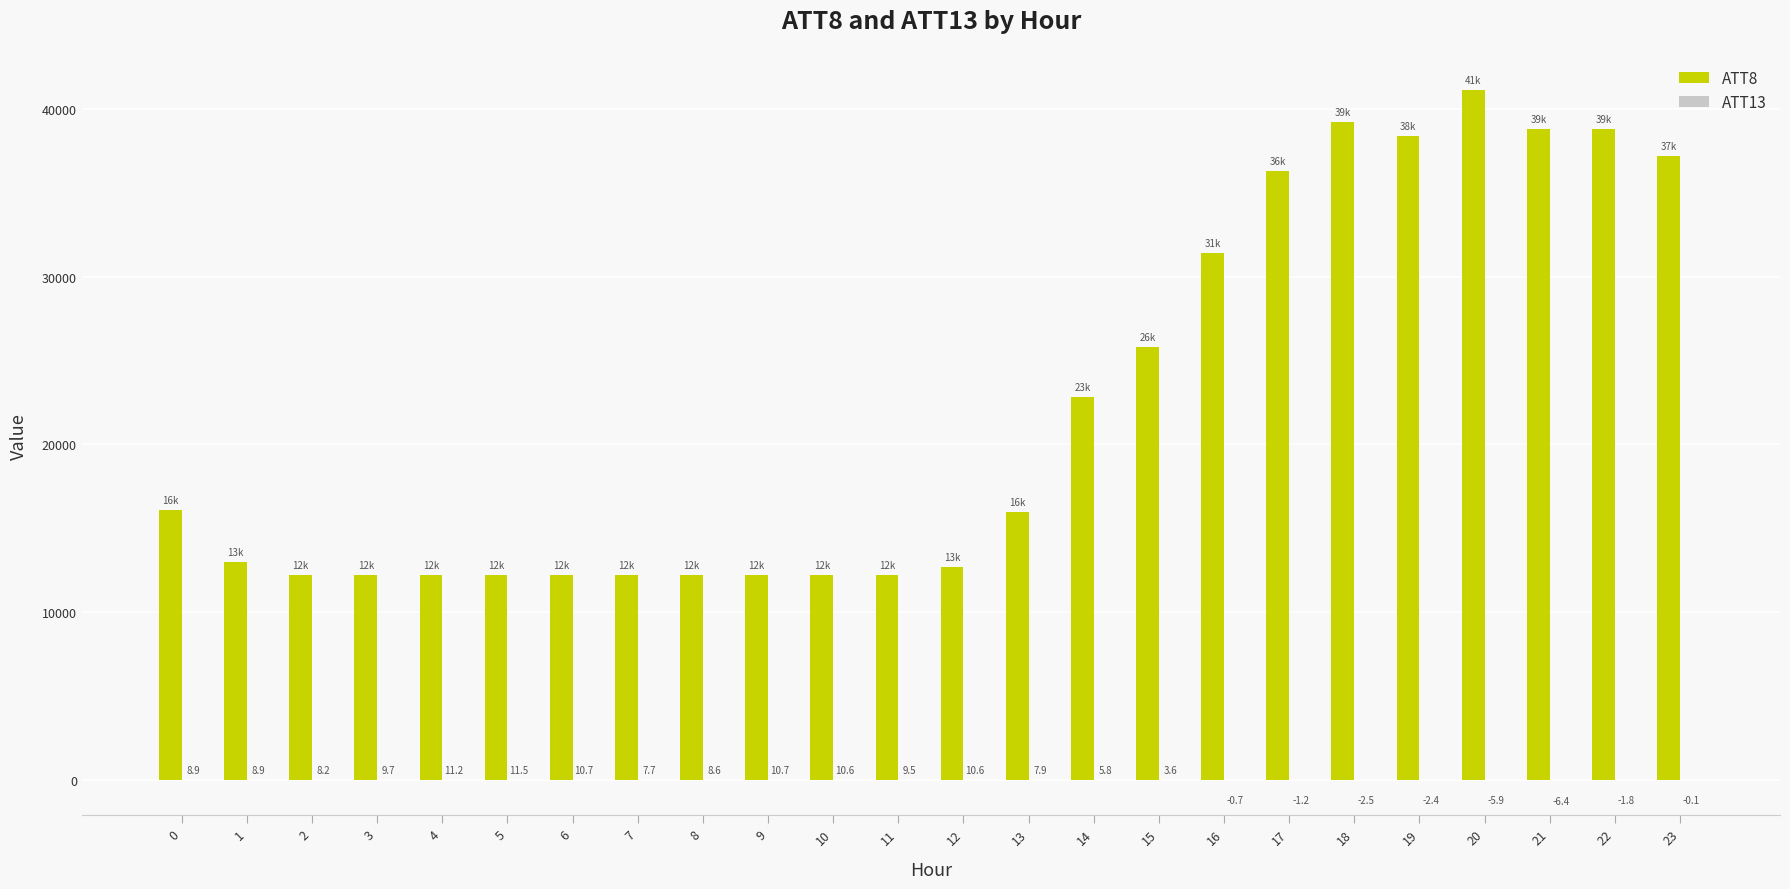

What is the sum of the ATT8 values at 6 and 10?

24400.0